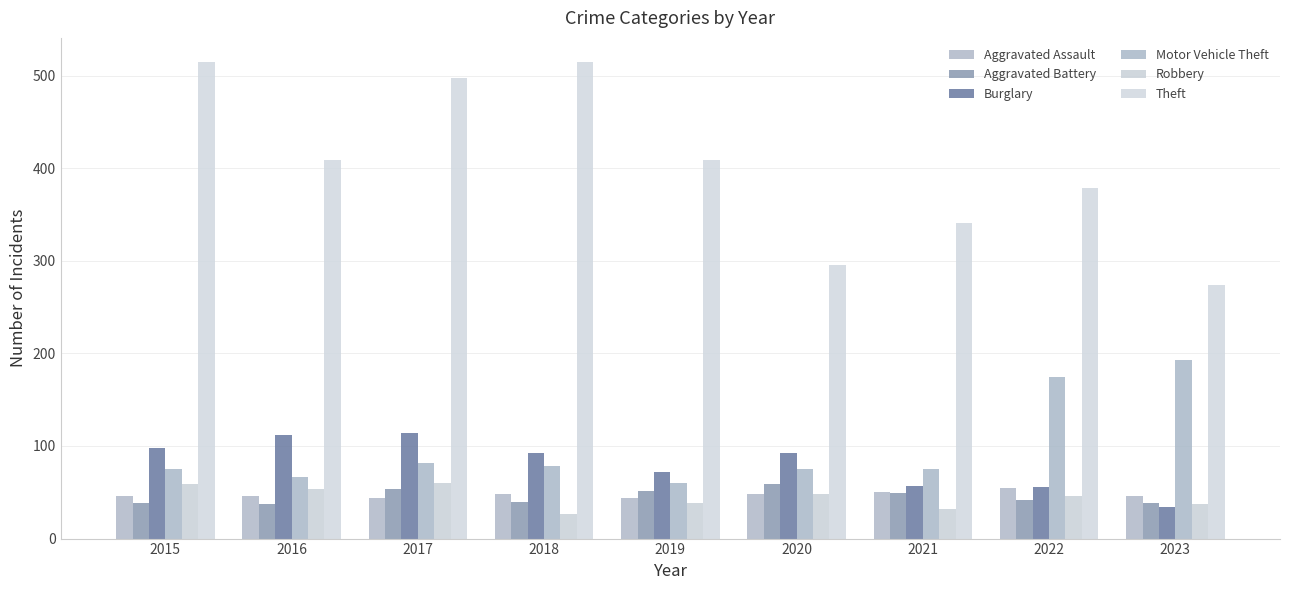

The value of Aggravated Assault at 2022 is 55. True or false?

True